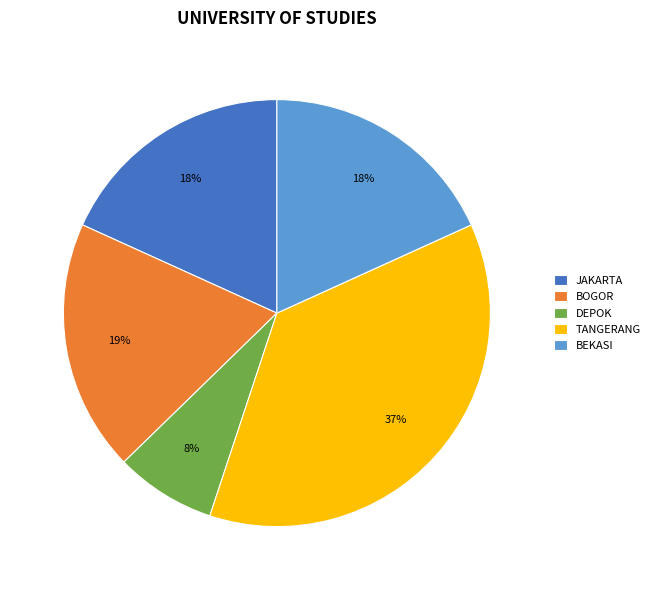

To the nearest percent, what portion does DEPOK represent?

8%